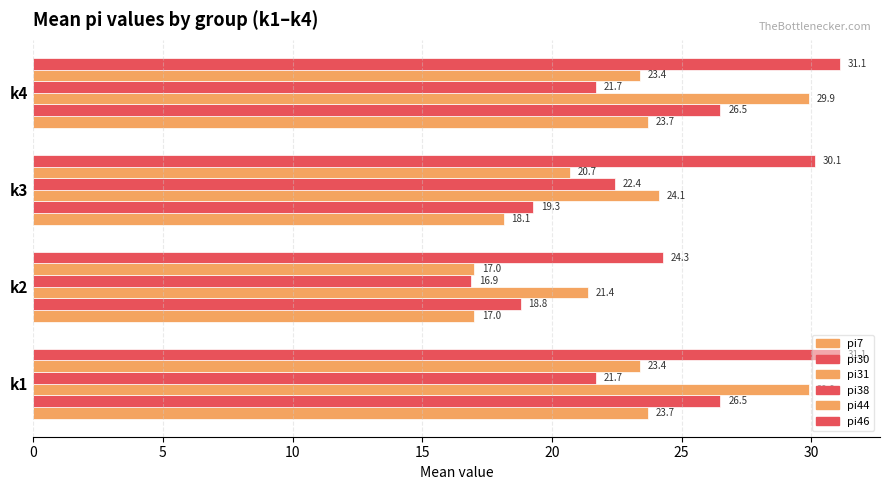

How many values in the pi44 series are below 23?

2